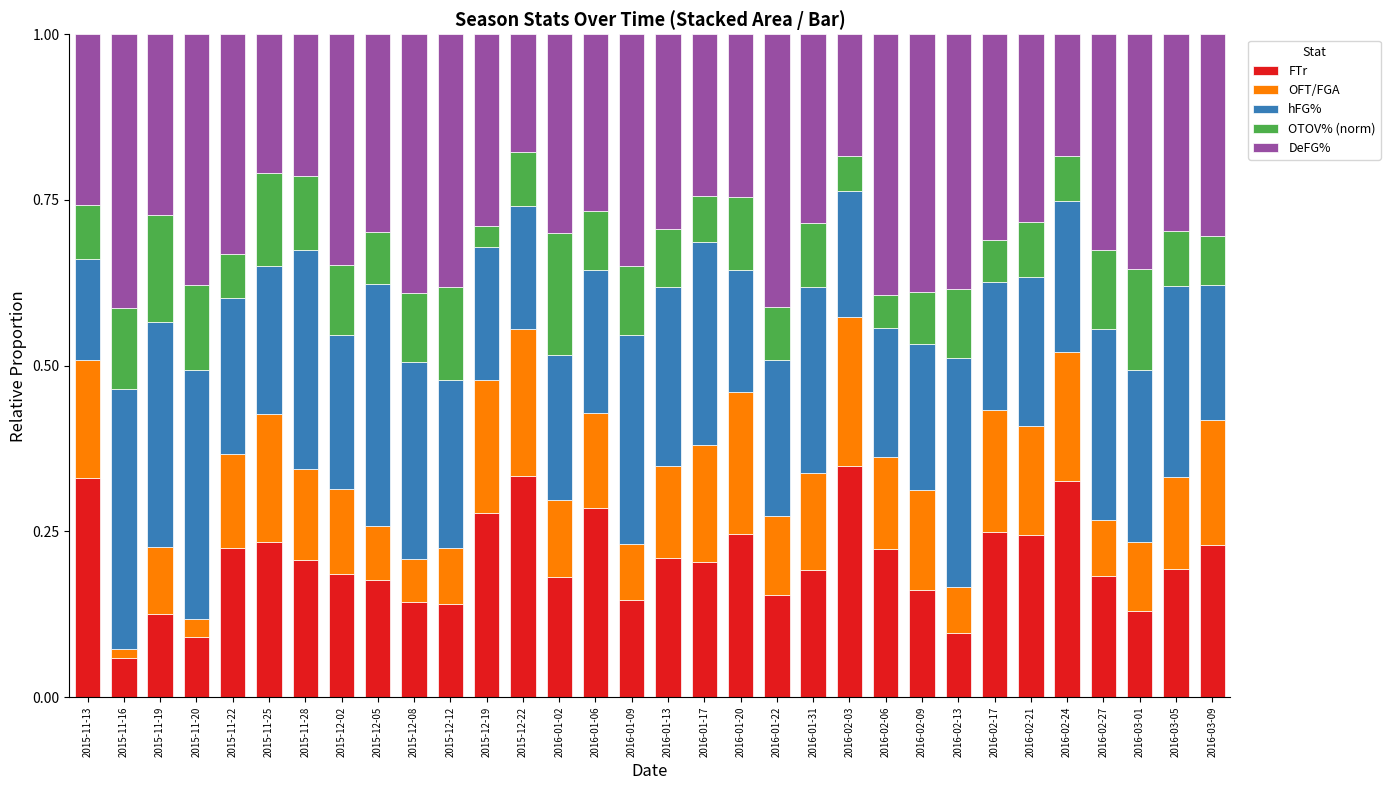

What is the total value across all series at 2015-12-05?

1.0